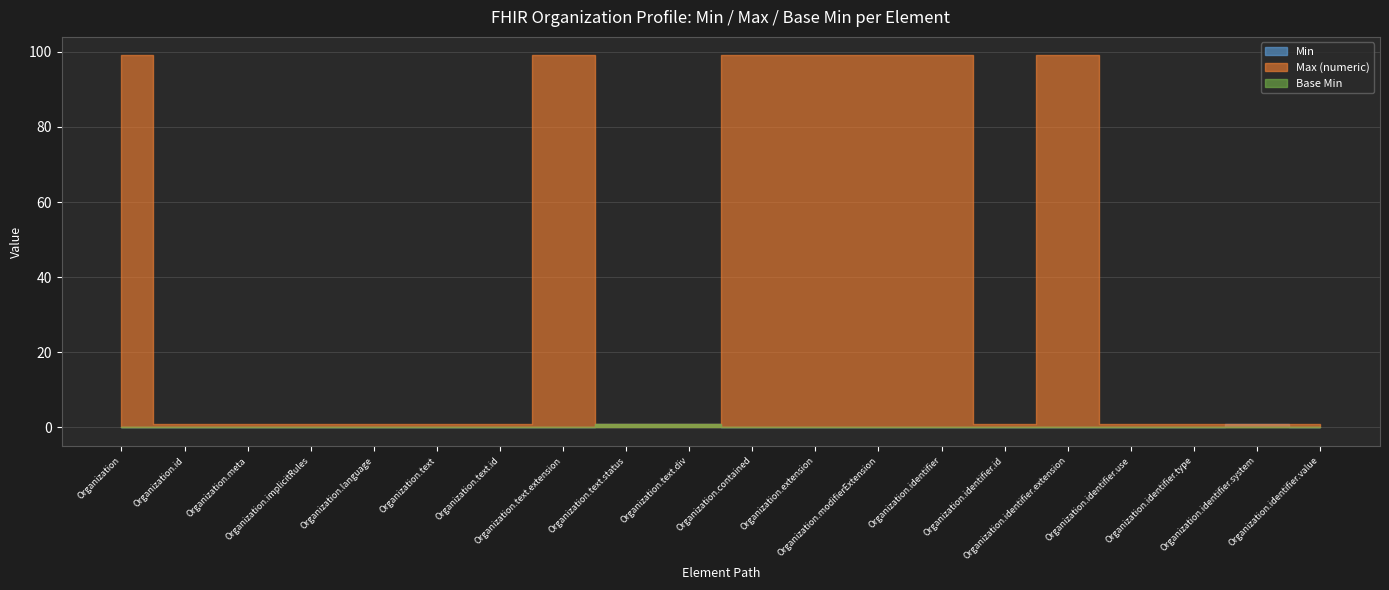

How many Base Min values are between 0 and 1?

20